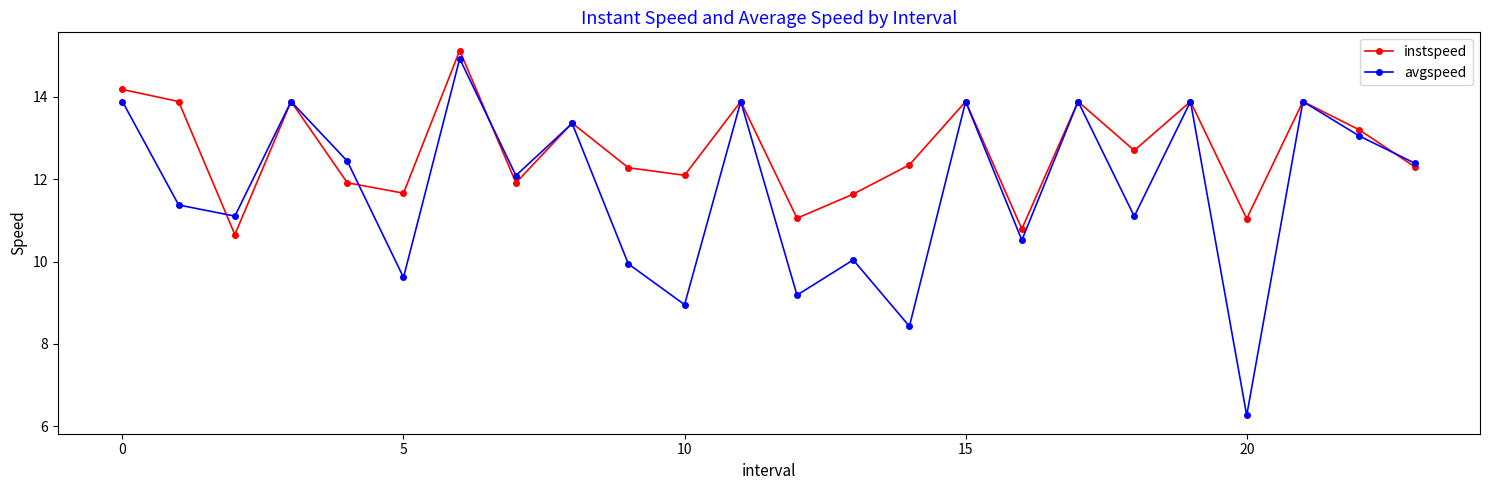

Which series has the widest spread of values?

avgspeed